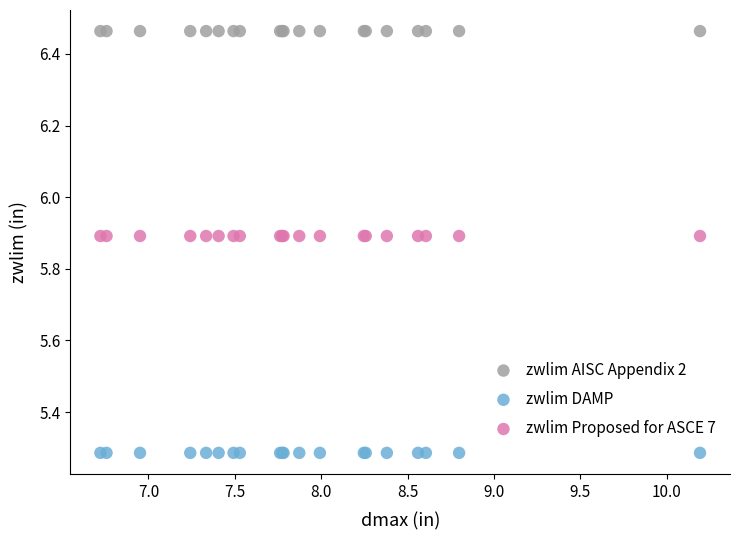

Which series reaches the minimum Y coordinate?

zwlim DAMP